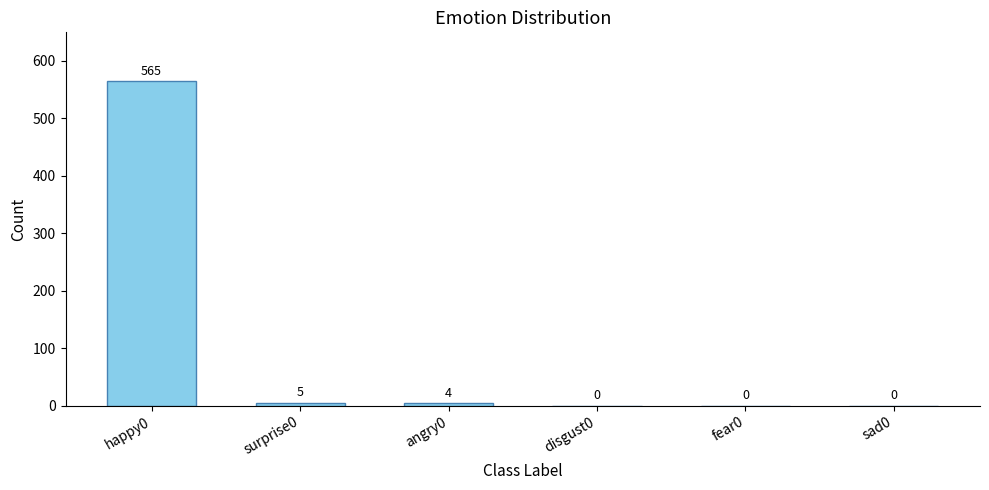

Are the bars grouped side by side (vs. stacked)?

No